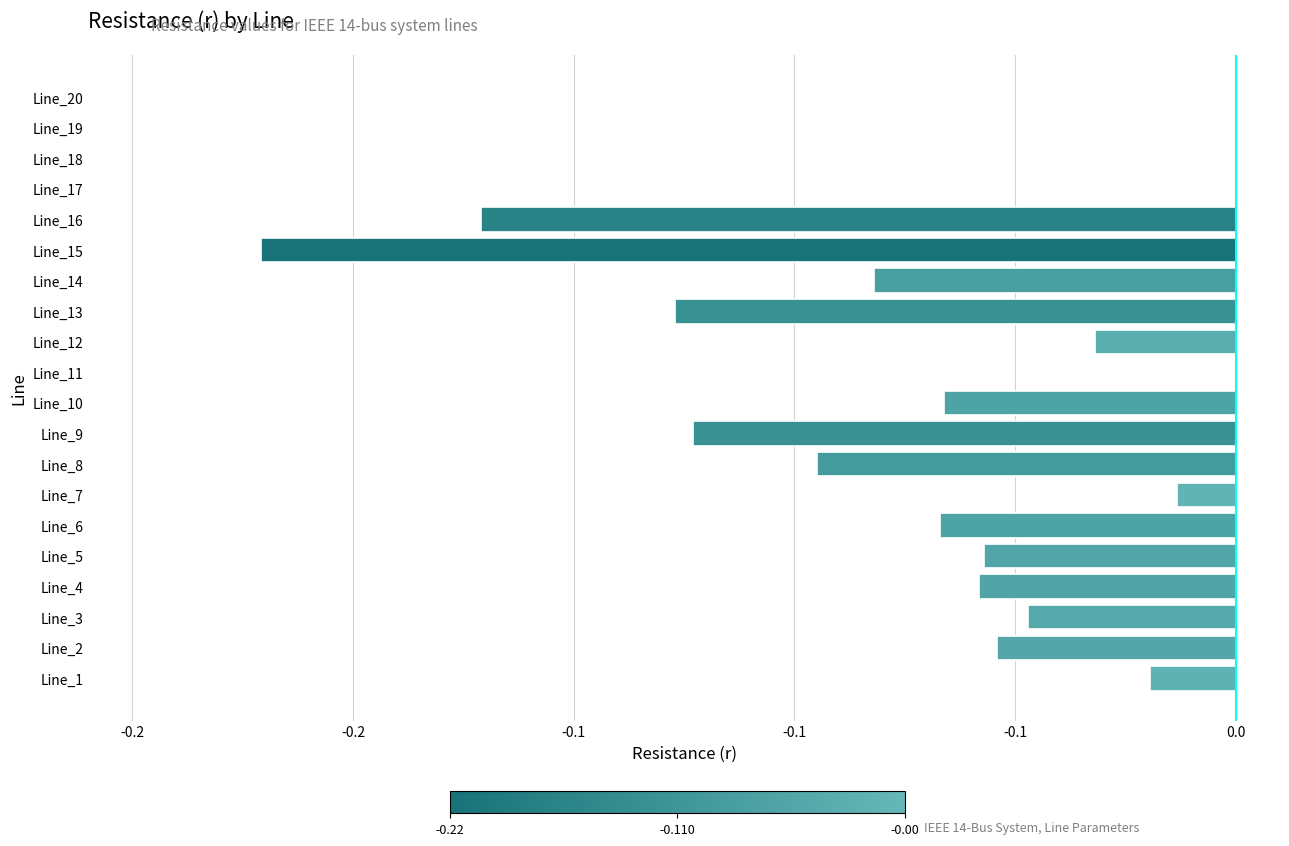

Are the bars horizontal?

Yes